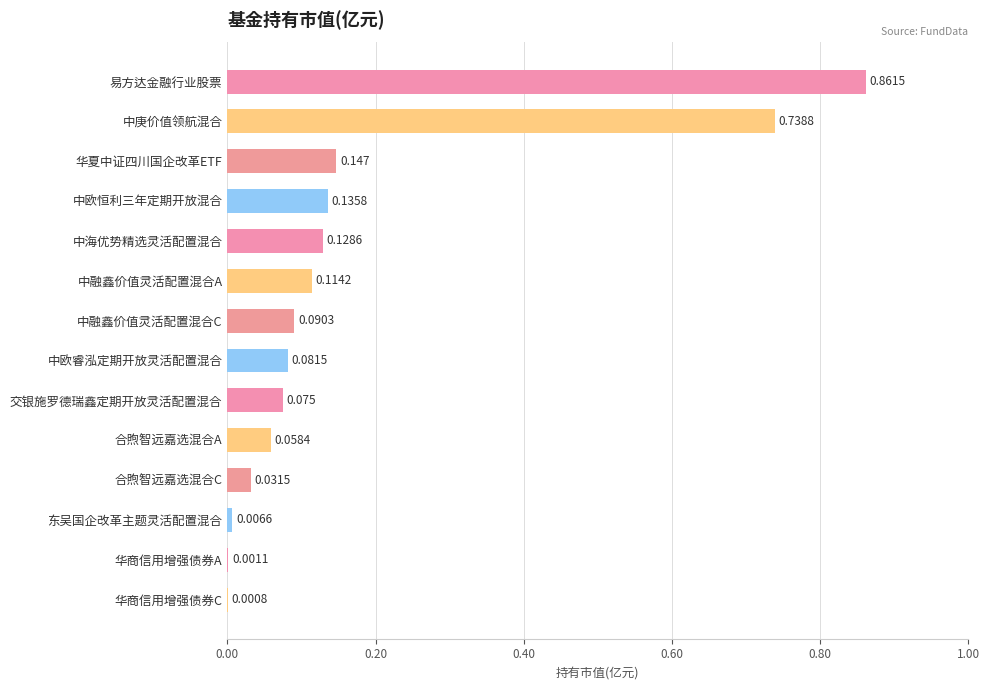

Where is the data nearest to the value 0?

华商信用增强债券C